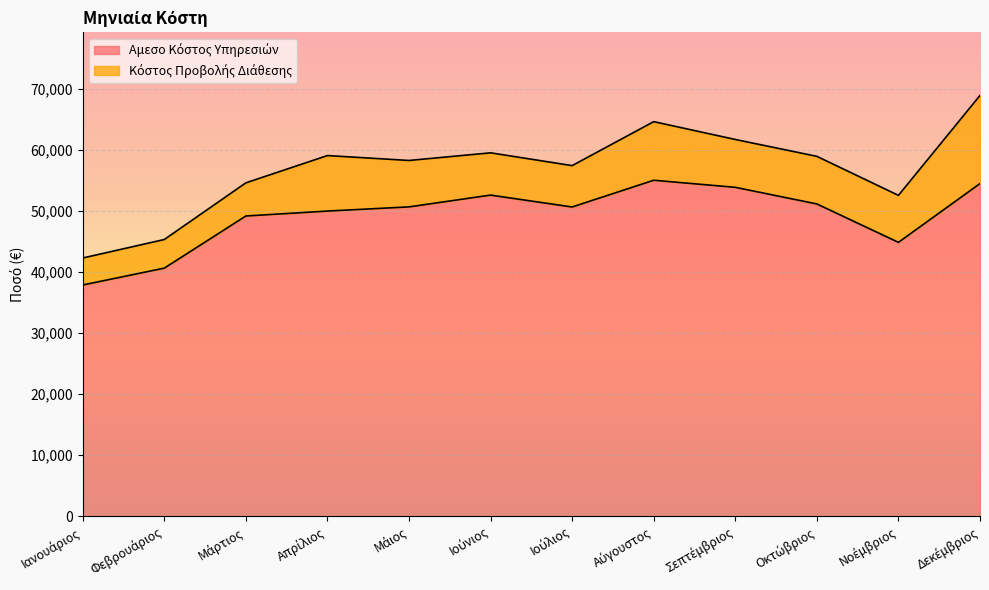

Reading left to right, list all the values displayed in this chart.

Ιανουάριος=37852.3	Φεβρουάριος=40608.5	Μάρτιος=49146.9	Απρίλιος=49955.3	Μάιος=50639.6	Ιούνιος=52568.9	Ιούλιος=50621.2	Αύγουστος=55000.8	Σεπτέμβριος=53841.0	Οκτώβριος=51120.2	Νοέμβριος=44832.5	Δεκέμβριος=54454.4